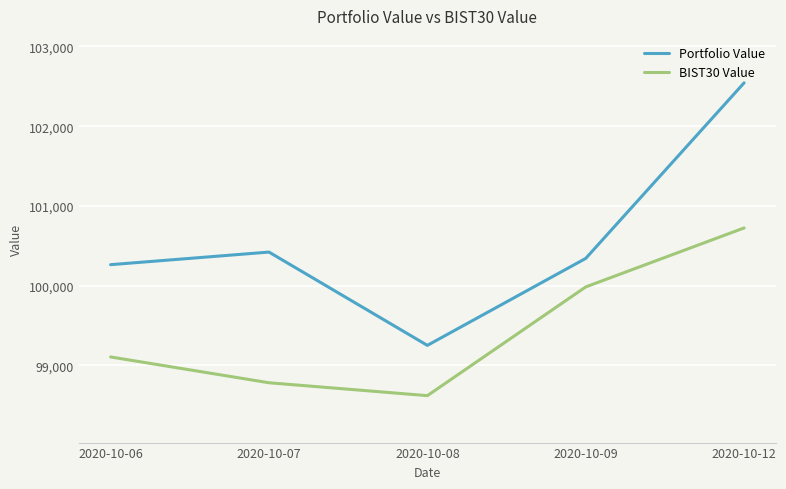

How many values in the Portfolio Value series are below 100342?

2